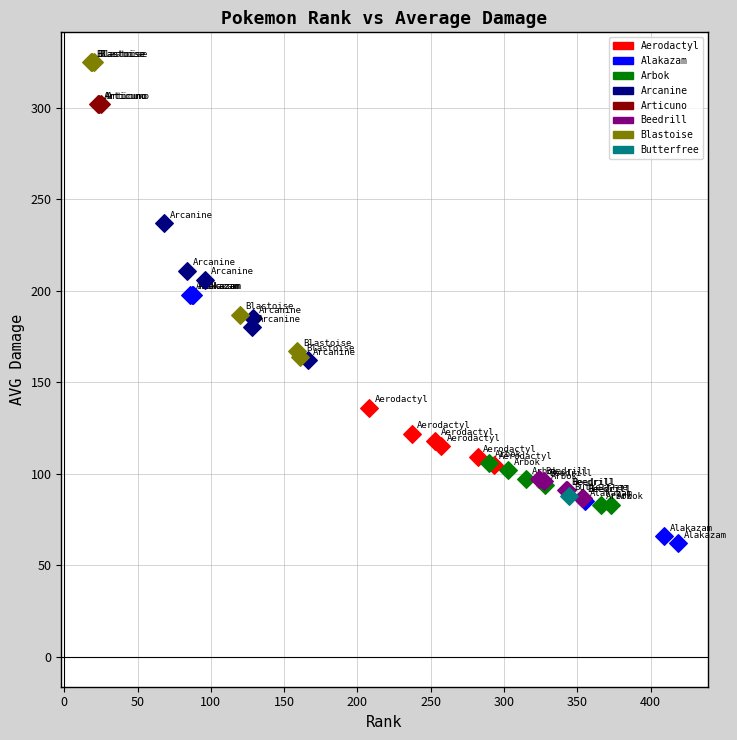

Which series contains the lowest Y value?

Alakazam